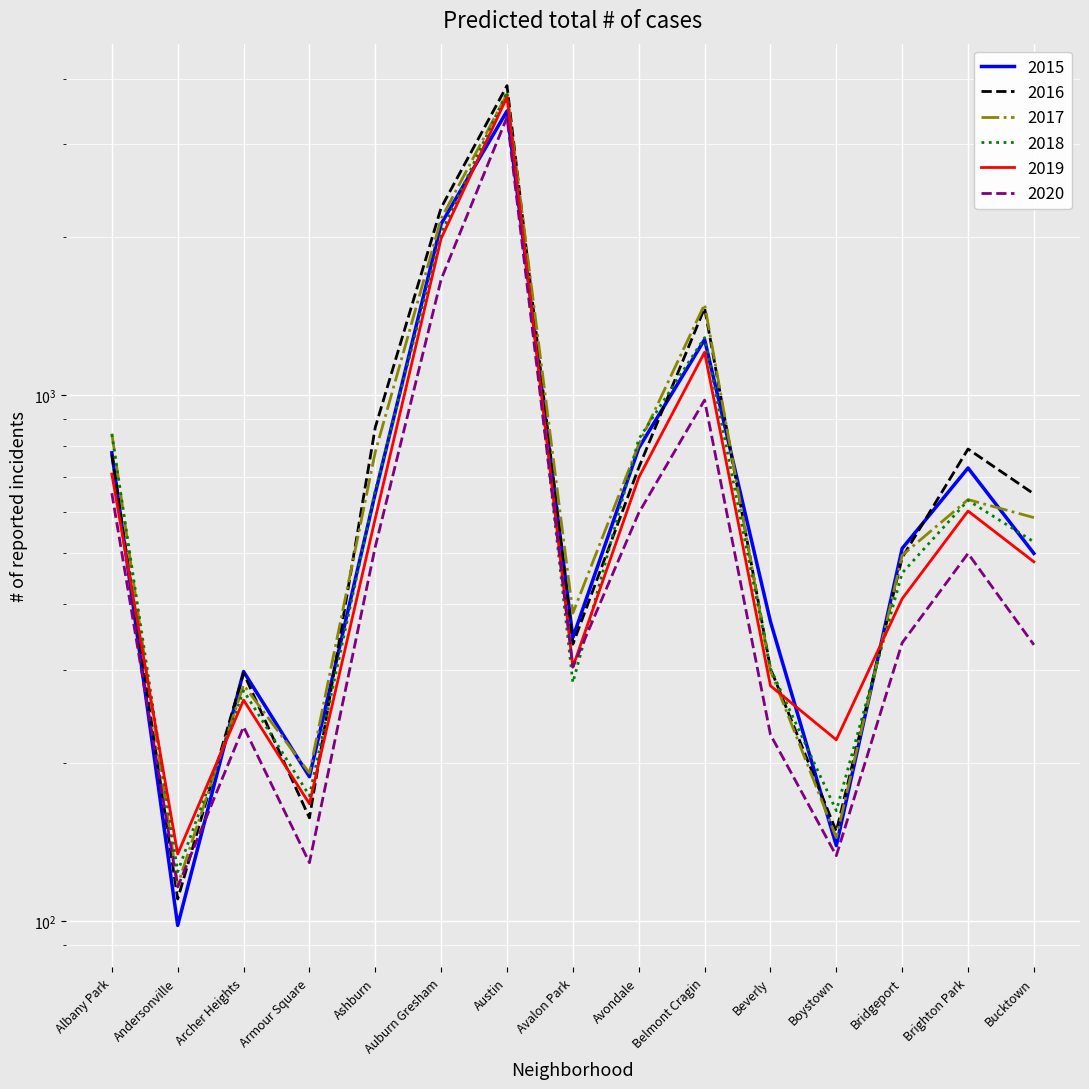

At which label does 2018 first exceed 526?

Albany Park